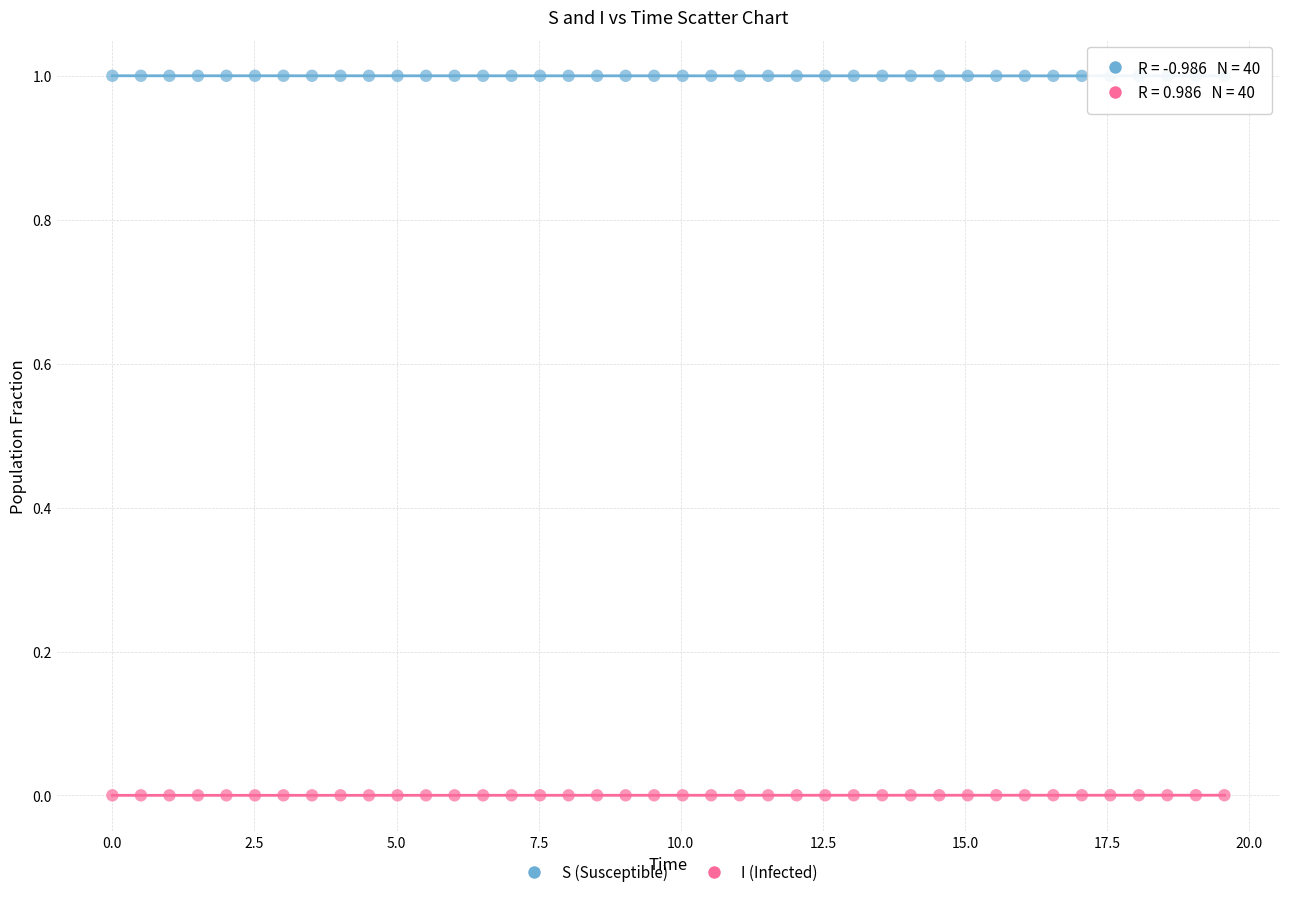

What is the X range (max minus min) for the scatter plot?

19.6